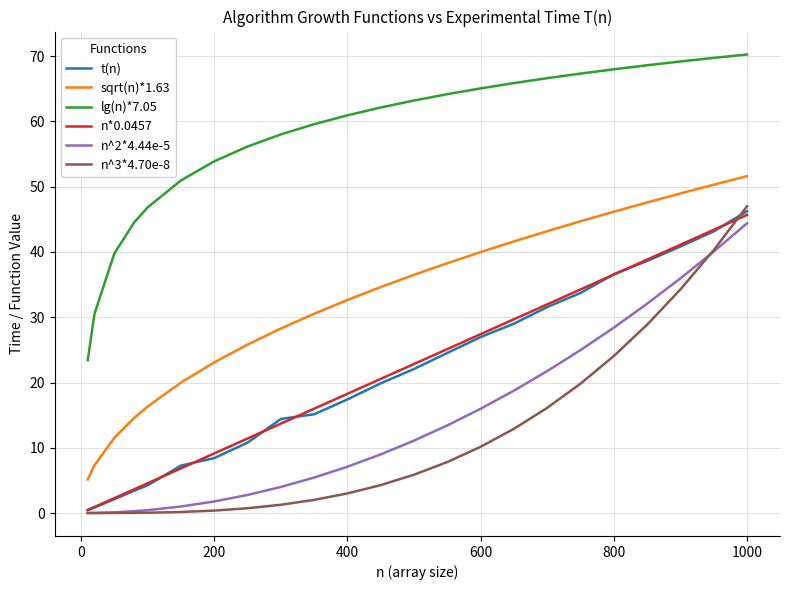

Which series has the largest total across all categories?

lg(n)*7.05